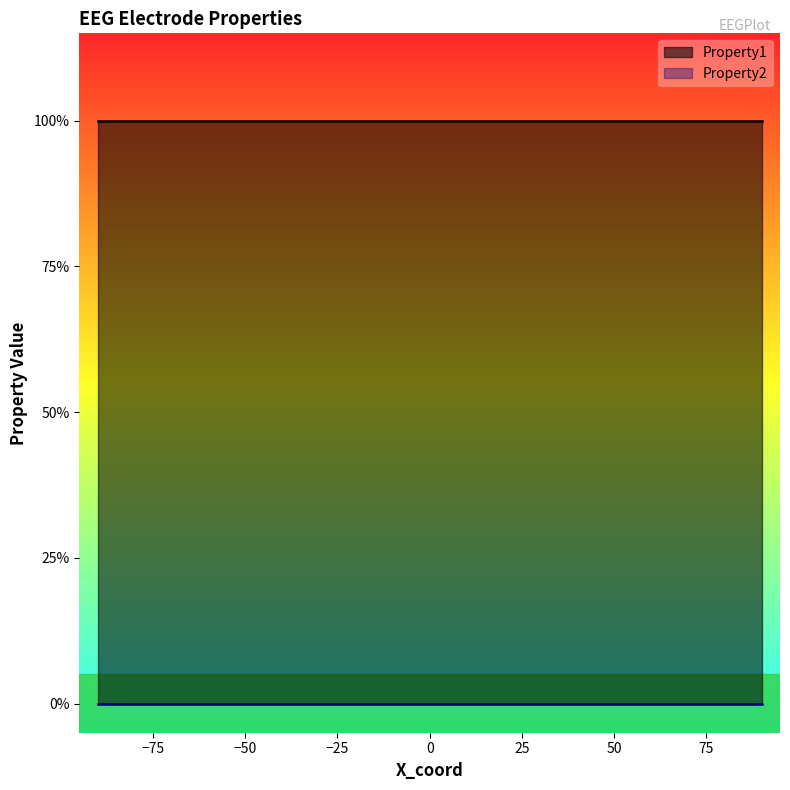

How many lines are shown in the chart?

2